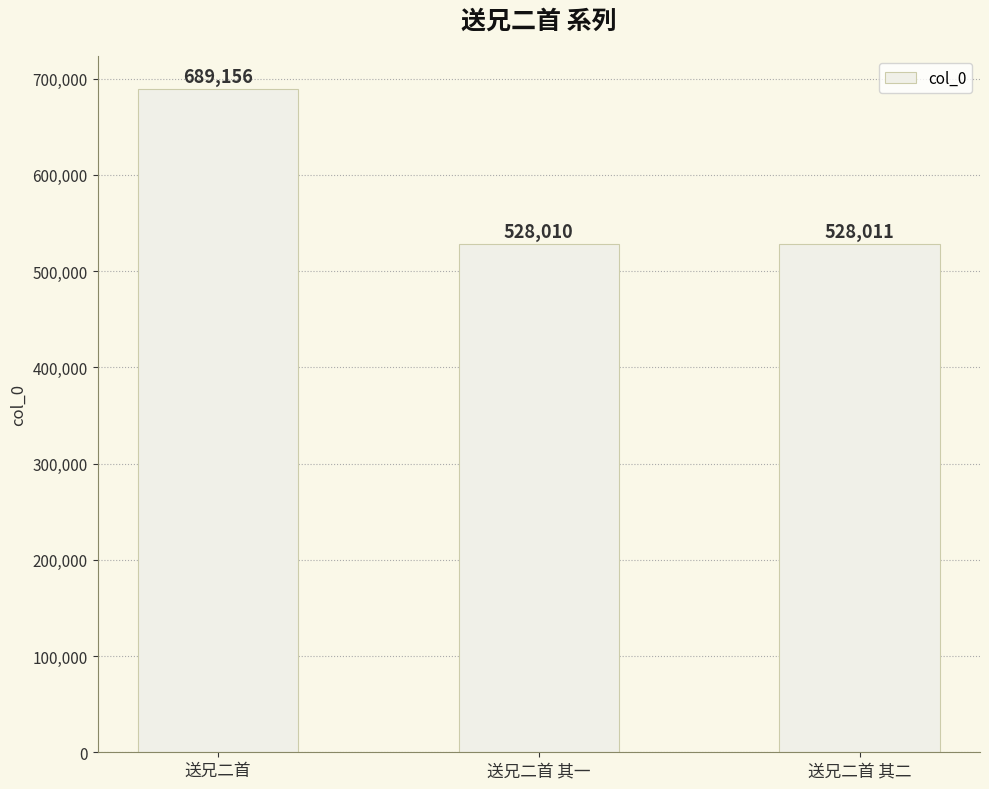

At which label is the value closest to 608583?

送兄二首 其二